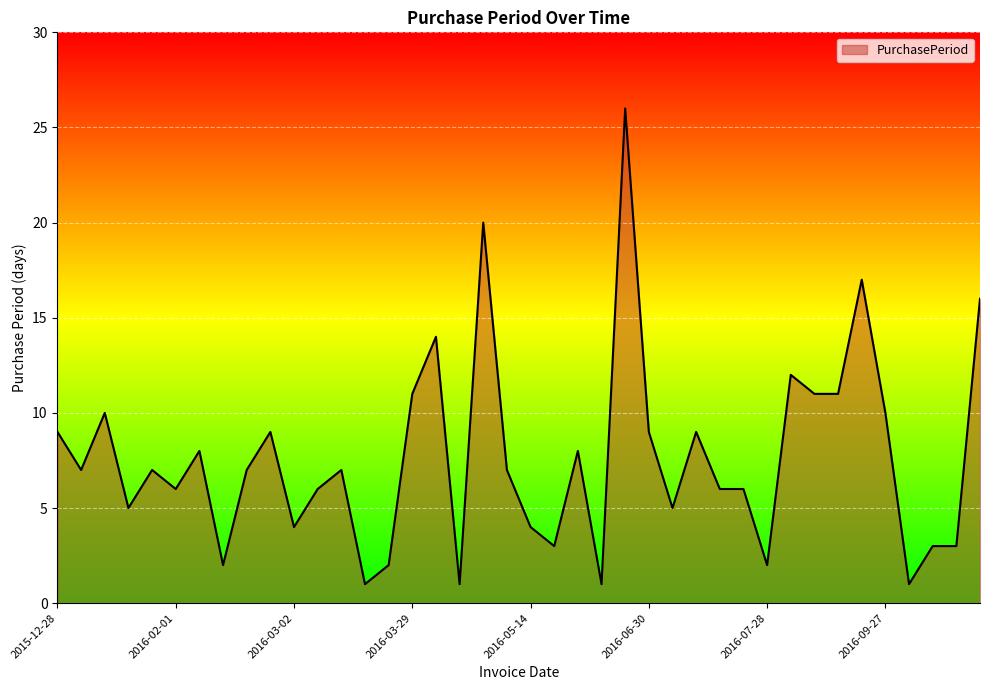

Count the number of data series in this chart.

1